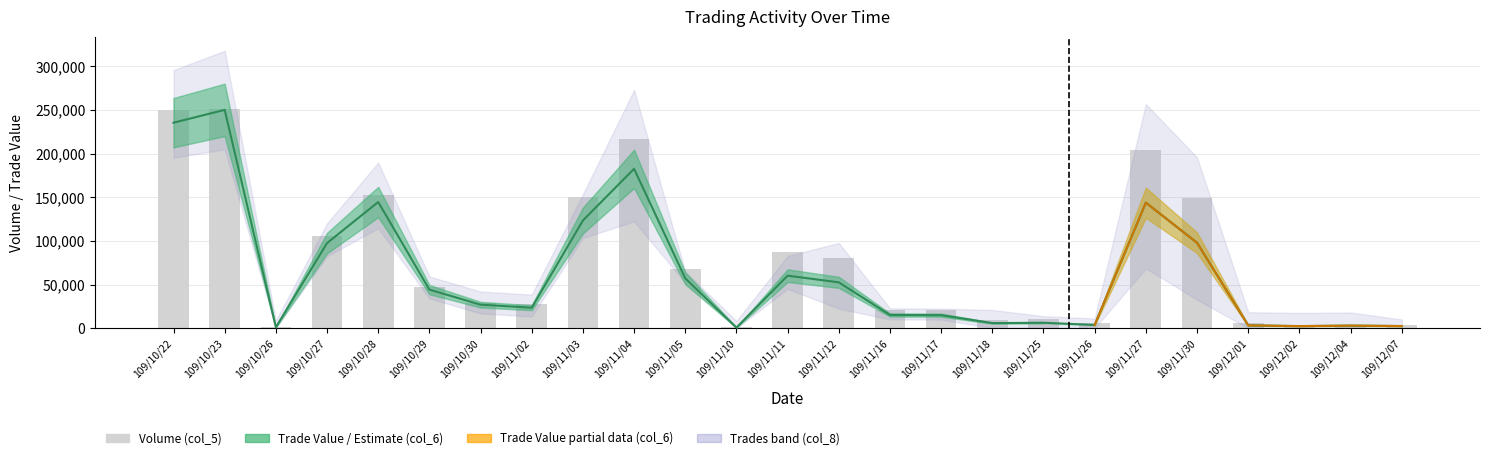

What is the difference between the maximum and minimum values in the Volume (col_5) series?

250000